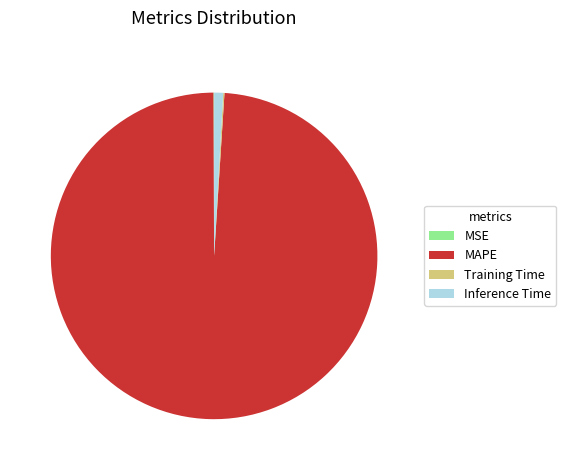

Is it true that Inference Time is 1% of the pie?

True